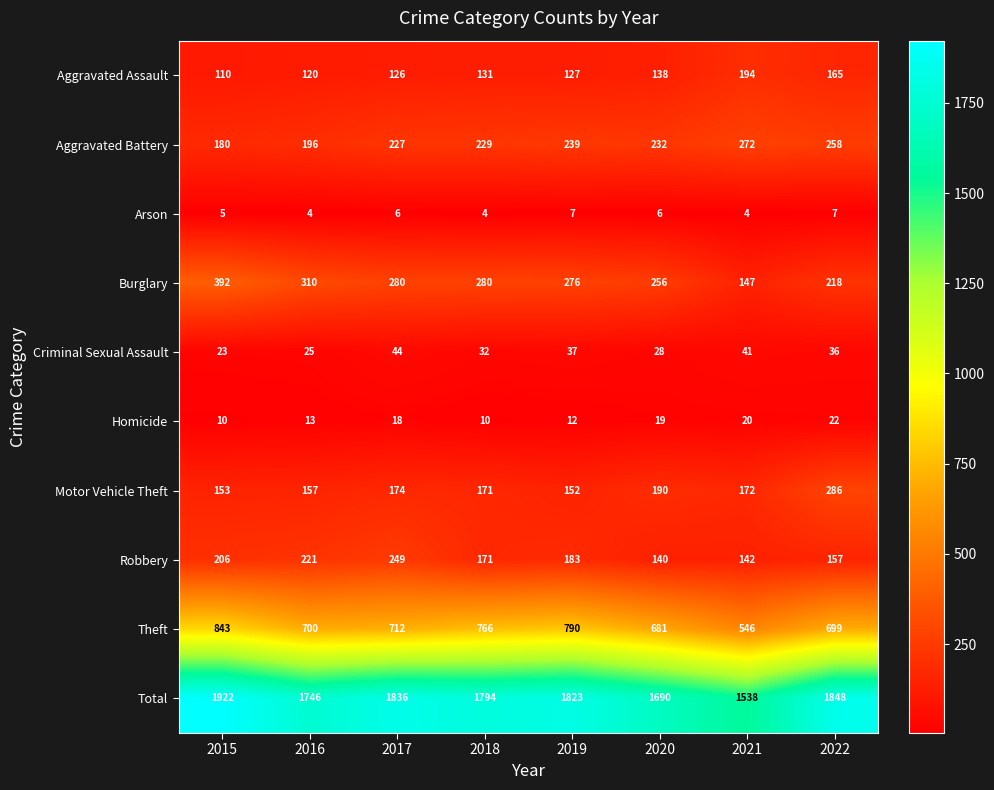

Which category has the highest value across all series?

2015